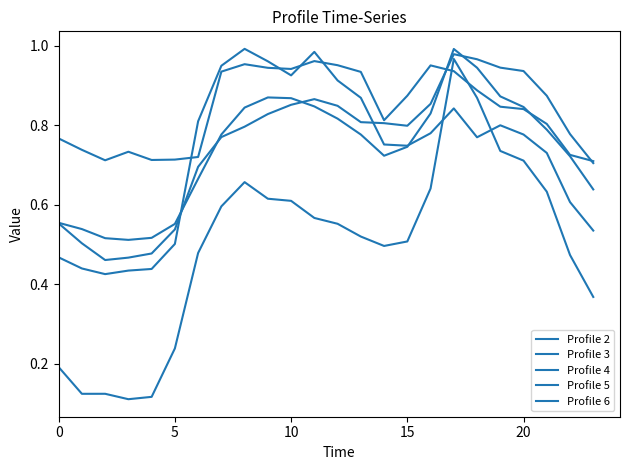

Is this an area chart (filled region under the line)?

No